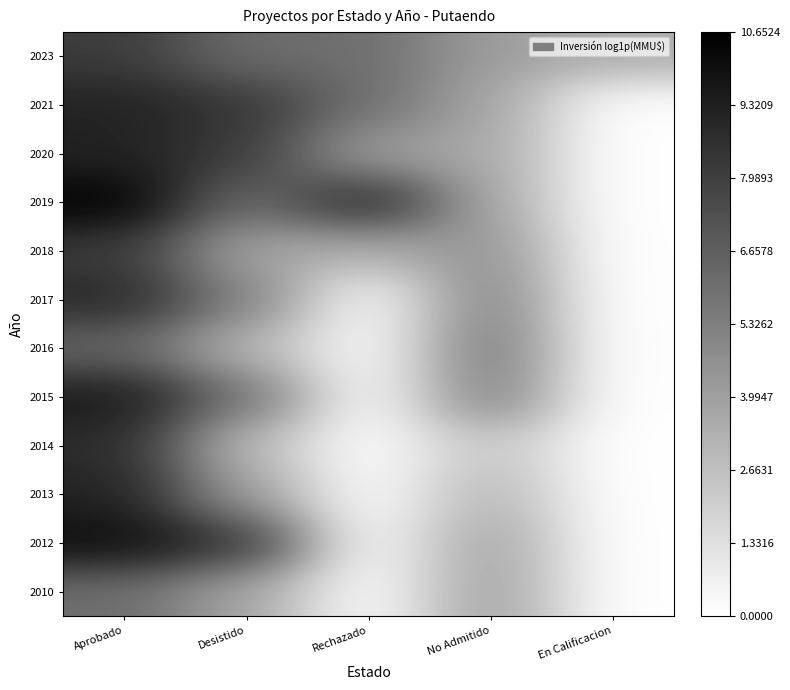

Rank the series at Desistido from highest to lowest value.

2012, 2021, 2020, 2023, 2019, 2015, 2017, 2013, 2018, 2010, 2016, 2014